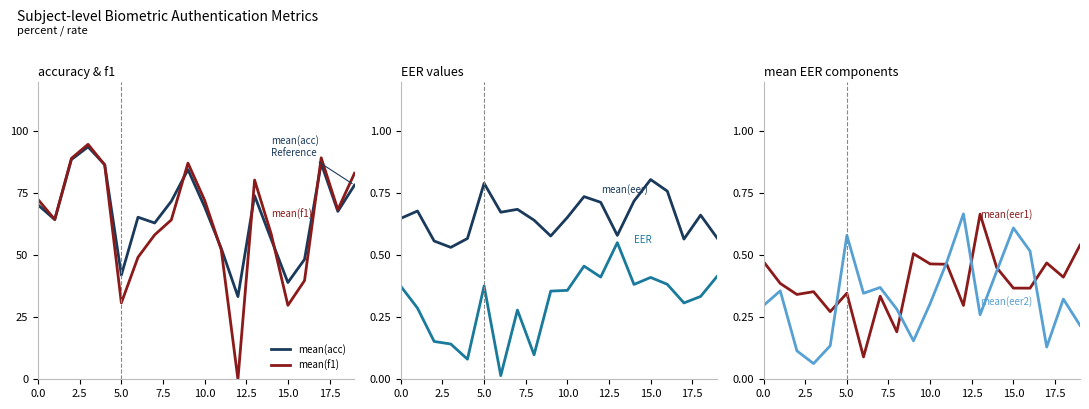

What position from the right is 18?

2